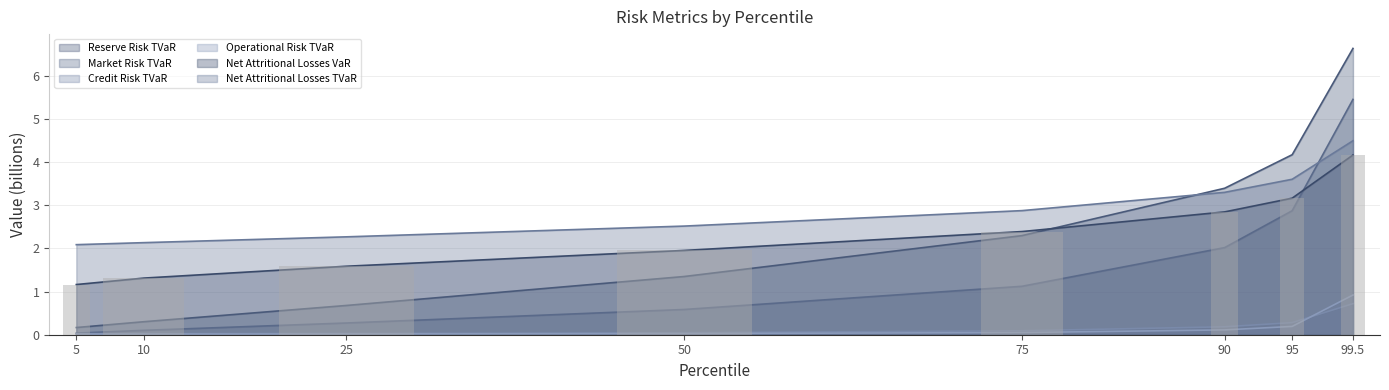

Reading left to right, extract all data points from this chart.

Reserve Risk TVaR: 5=0.2	10=0.3	25=0.7	50=1.3	75=2.3	90=3.4	95=4.2	99.5=6.6
Market Risk TVaR: 5=0.0	10=0.1	25=0.3	50=0.6	75=1.1	90=2.0	95=2.9	99.5=5.5
Credit Risk TVaR: 5=0.0	10=0.0	25=0.0	50=0.0	75=0.1	90=0.2	95=0.3	99.5=0.7
Operational Risk TVaR: 5=0.0	10=0.0	25=0.0	50=0.0	75=0.1	90=0.1	95=0.2	99.5=0.9
Net Attritional Losses VaR: 5=1.2	10=1.3	25=1.6	50=2.0	75=2.4	90=2.8	95=3.2	99.5=4.2
Net Attritional Losses TVaR: 5=2.1	10=2.1	25=2.3	50=2.5	75=2.9	90=3.3	95=3.6	99.5=4.5